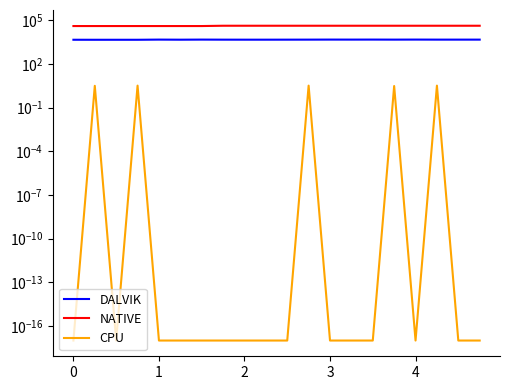

In DALVIK, how many points are lower than both neighbors (excluding endpoints)?

5